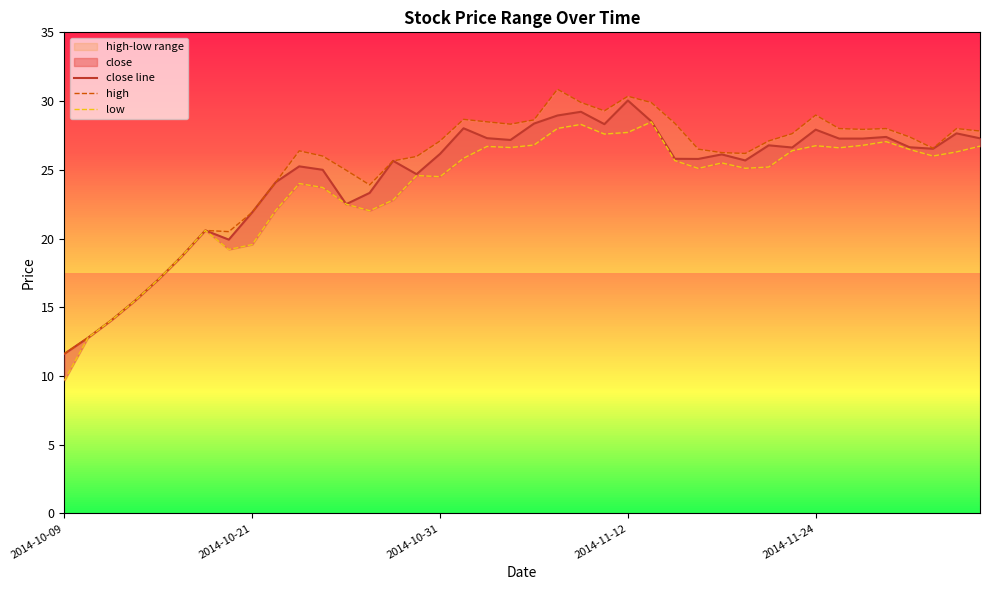

What is the label of the 1st point from the left?

2014-10-09